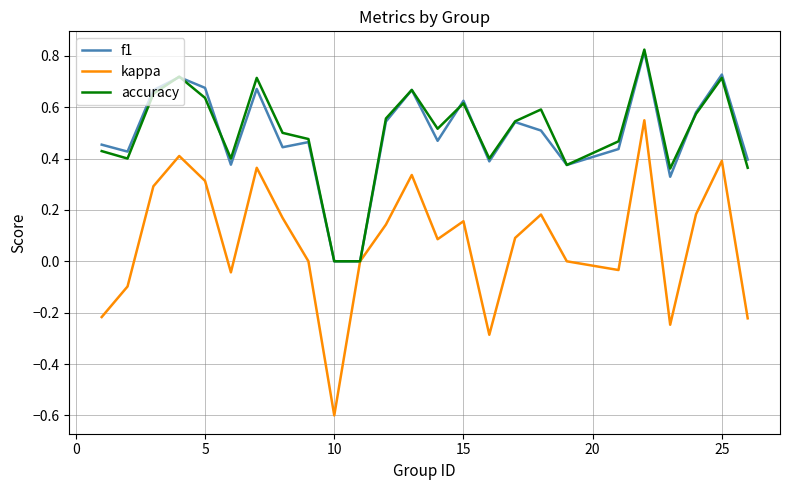

How many categories are shown in the chart?

25